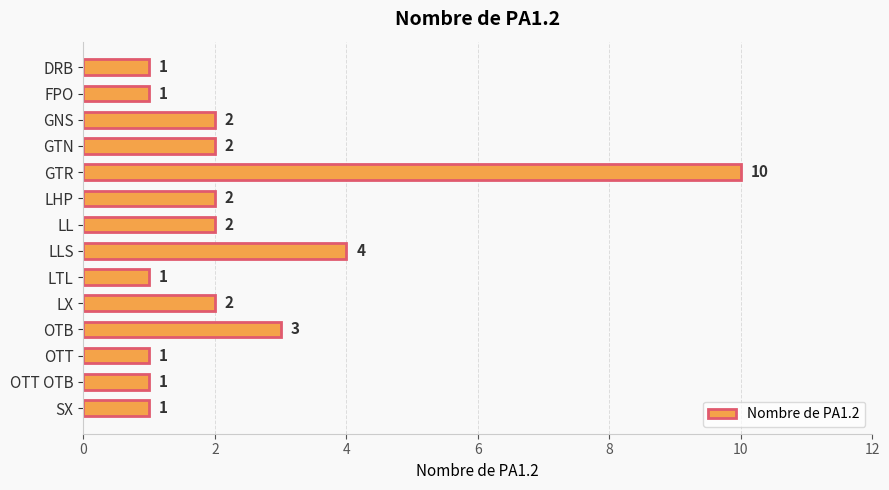

Approximately how many times larger is the value at OTT compared to OTT OTB?

1.0